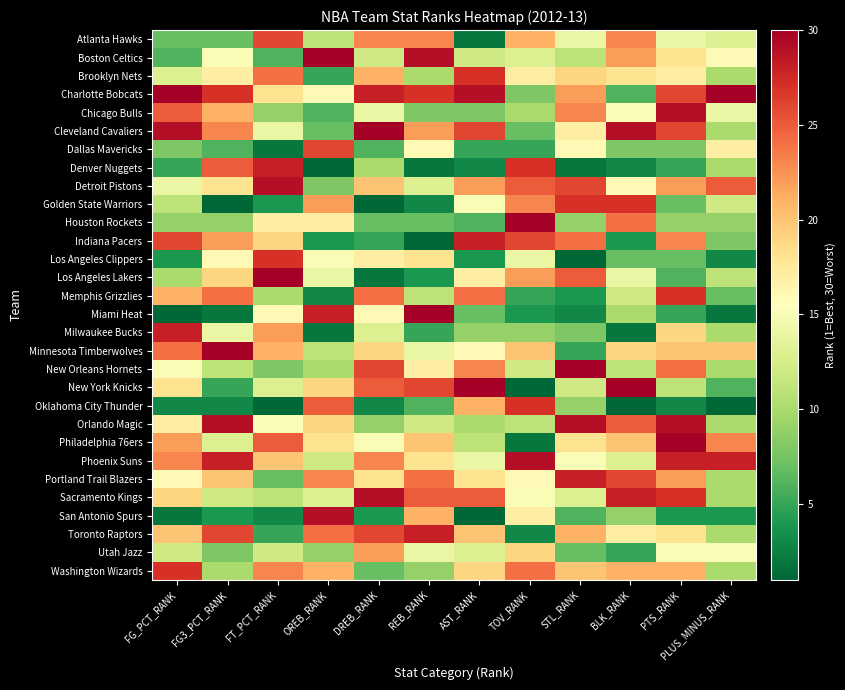

Rank the series by their maximum value, from lowest to highest.

Utah Jazz, Atlanta Hawks, Dallas Mavericks, Brooklyn Nets, Golden State Warriors, Los Angeles Clippers, Memphis Grizzlies, Oklahoma City Thunder, Washington Wizards, Denver Nuggets, Indiana Pacers, Milwaukee Bucks, Portland Trail Blazers, Toronto Raptors, Chicago Bulls, Detroit Pistons, Orlando Magic, Phoenix Suns, Sacramento Kings, San Antonio Spurs, Boston Celtics, Charlotte Bobcats, Cleveland Cavaliers, Houston Rockets, Los Angeles Lakers, Miami Heat, Minnesota Timberwolves, New Orleans Hornets, New York Knicks, Philadelphia 76ers